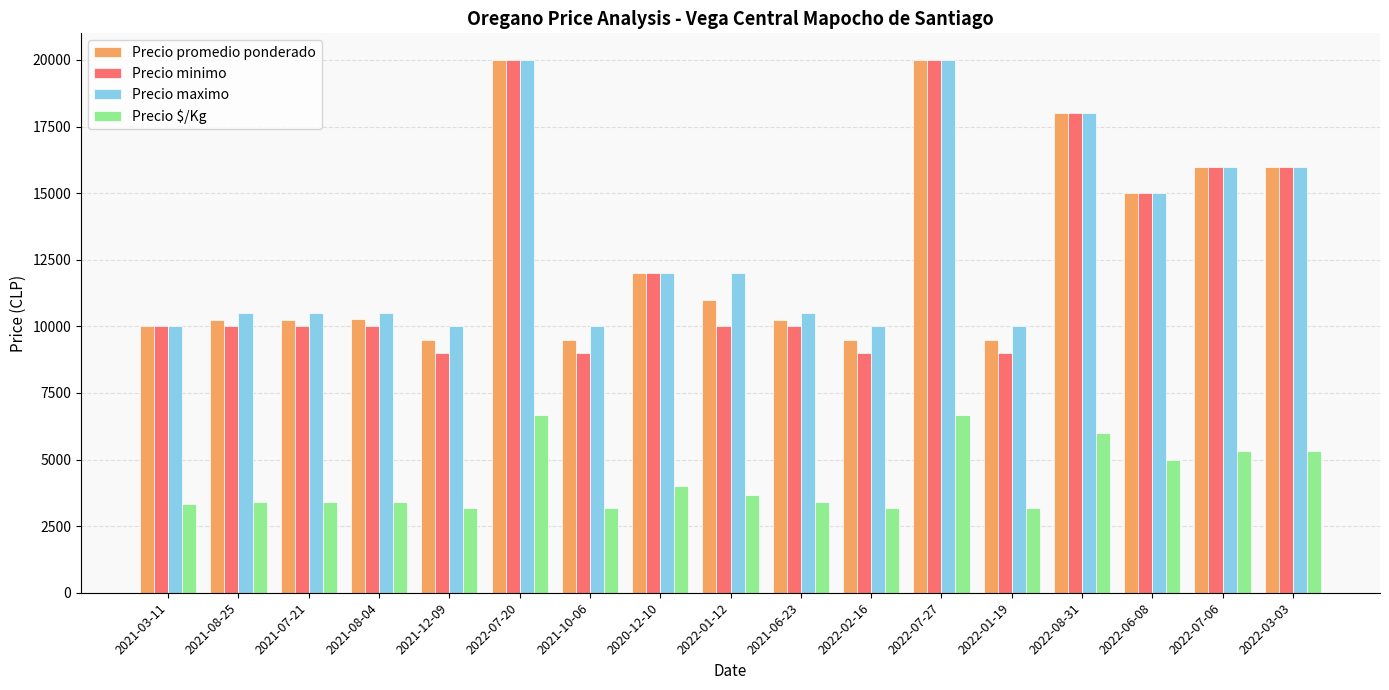

The value of Precio maximo at 2022-01-19 is 10000. True or false?

True